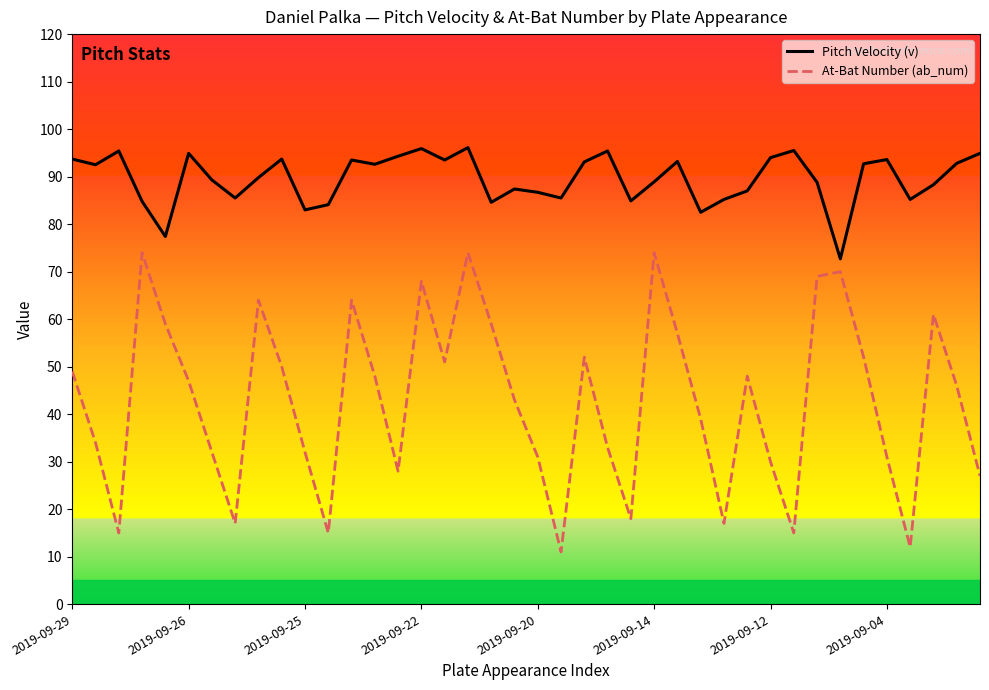

True or false: Pitch Velocity (v) and At-Bat Number (ab_num) intersect in this chart.

False